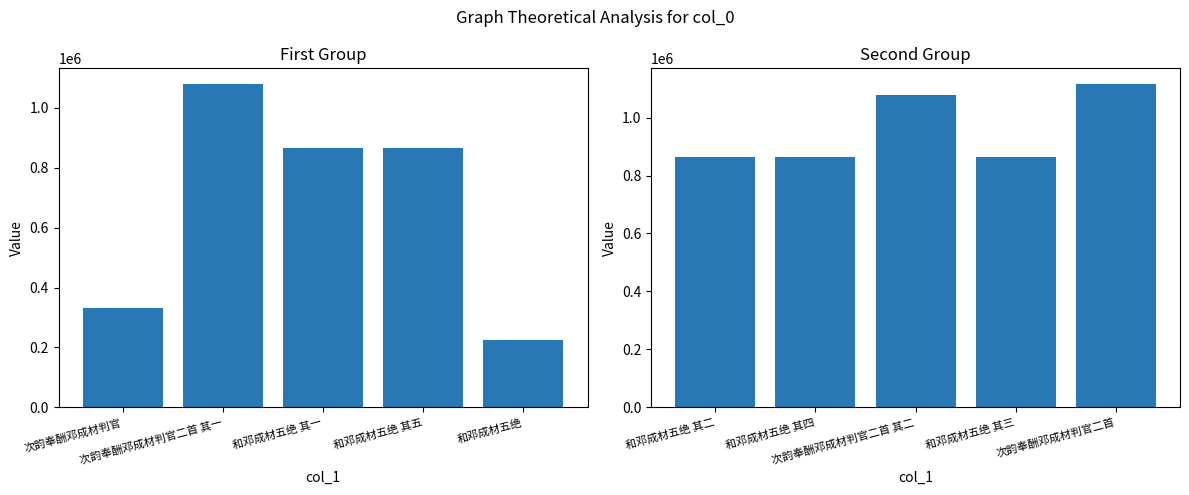

Rank the series at 和邓成材五绝 其一 from lowest to highest value.

col_0 (first half), col_0 (second half)